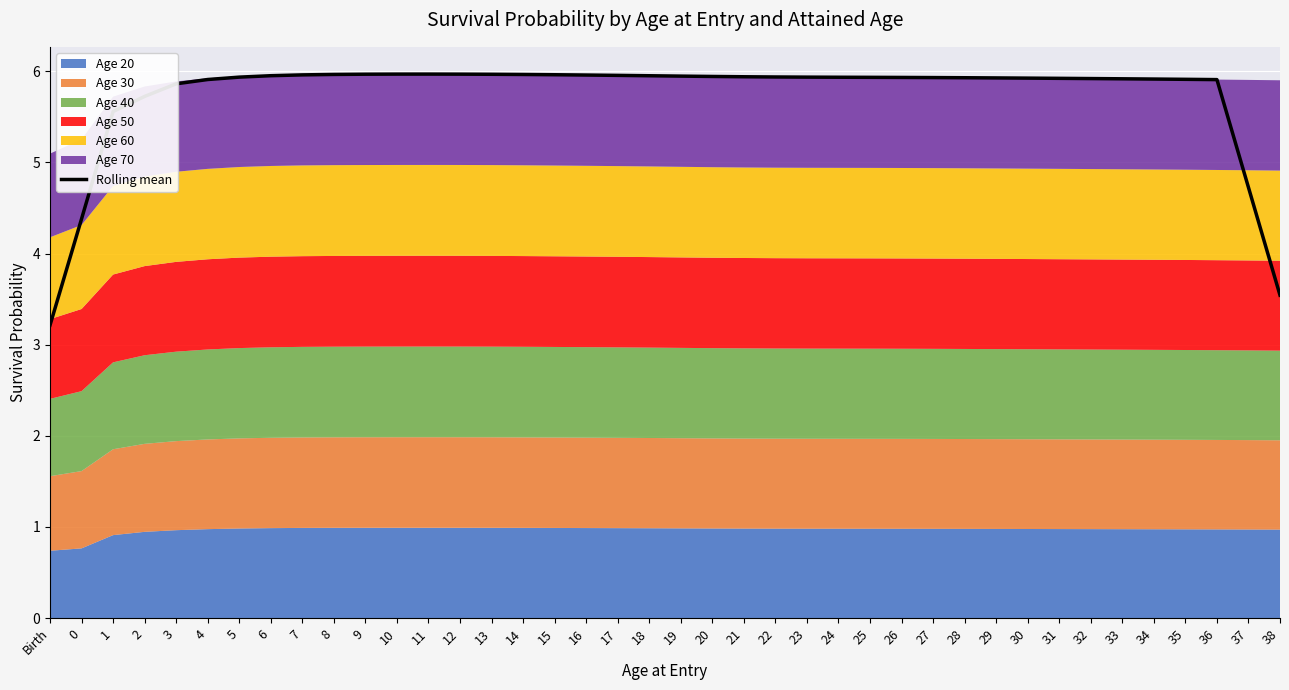

What is the label of the 1st point from the left?

Birth